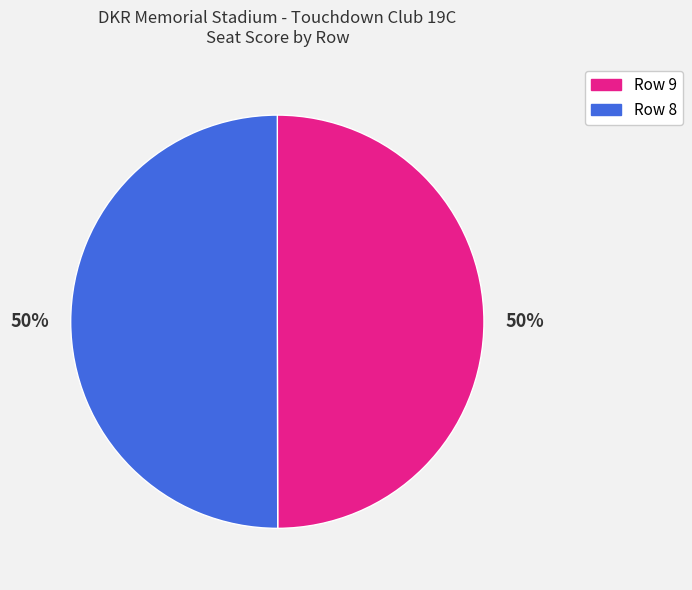

To the nearest percent, what is the combined percentage of Row 9 and Row 8?

100%